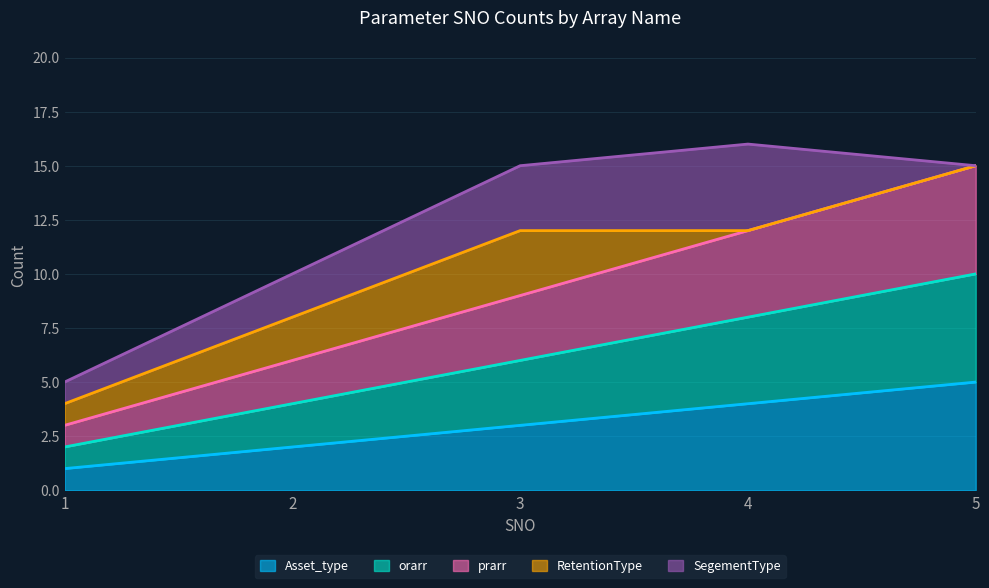

True or false: orarr has more than 1 interior local peaks.

False